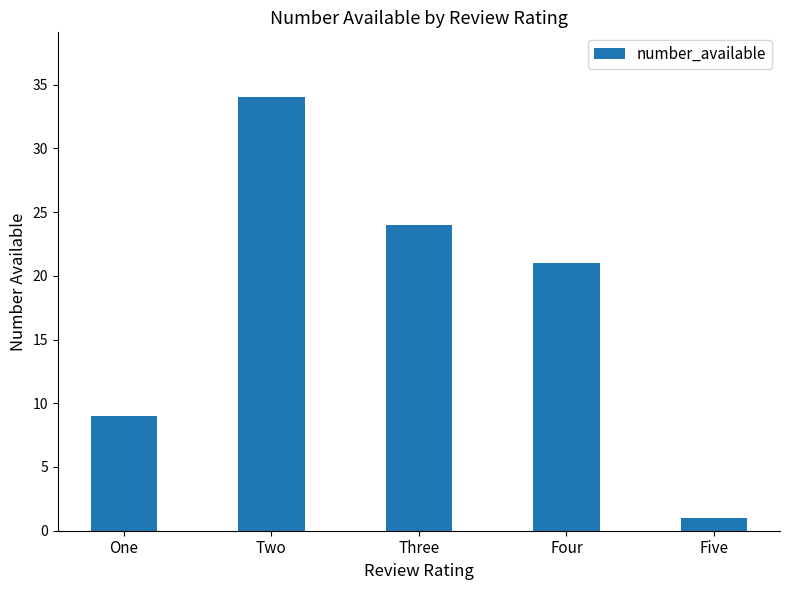

What is the difference between the second highest and minimum values?

23